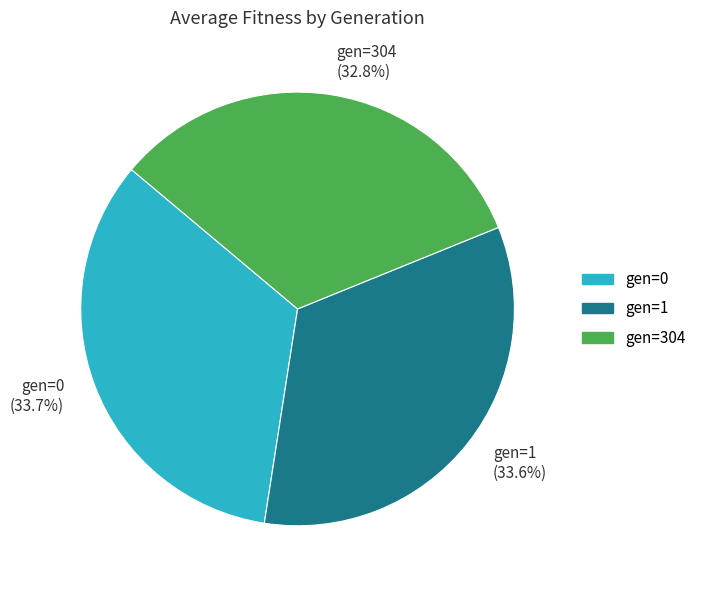

Which category has the smallest portion of the pie?

gen=304